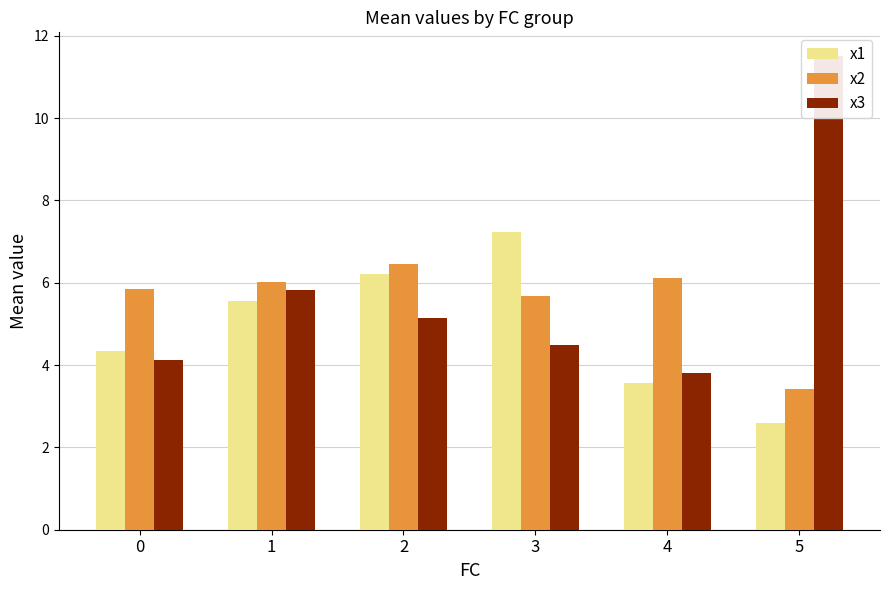

Rank the series by their maximum value, from highest to lowest.

x3, x1, x2